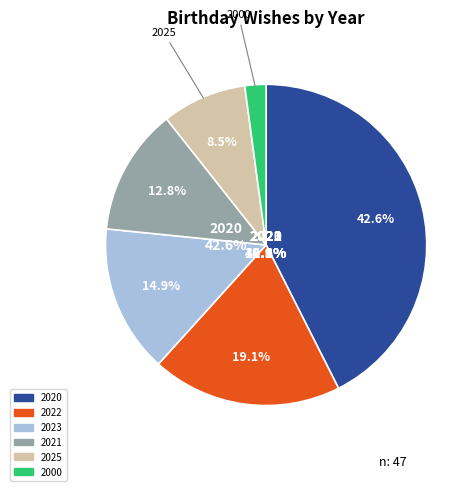

Is it true that 2020 is 43% of the pie?

True